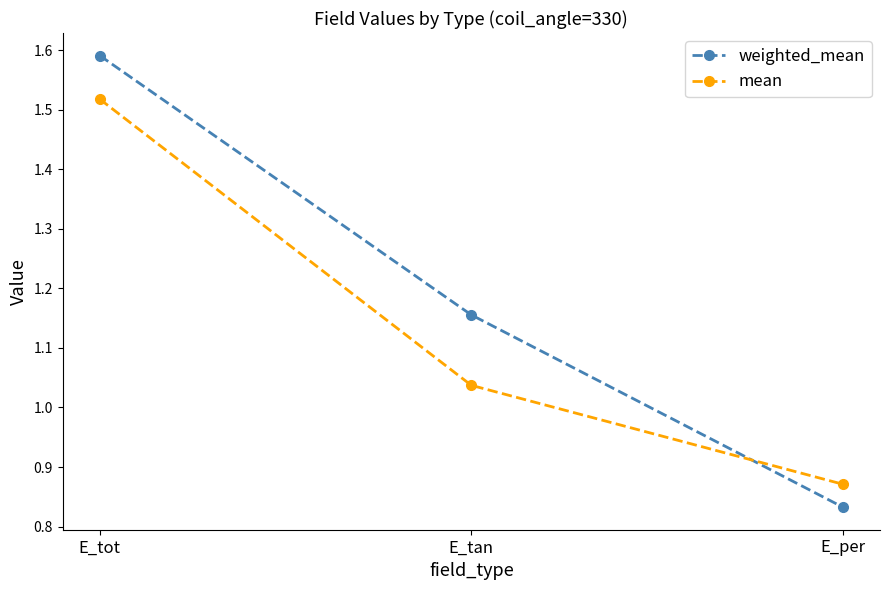

The value of weighted_mean at E_per is 1.2. True or false?

False